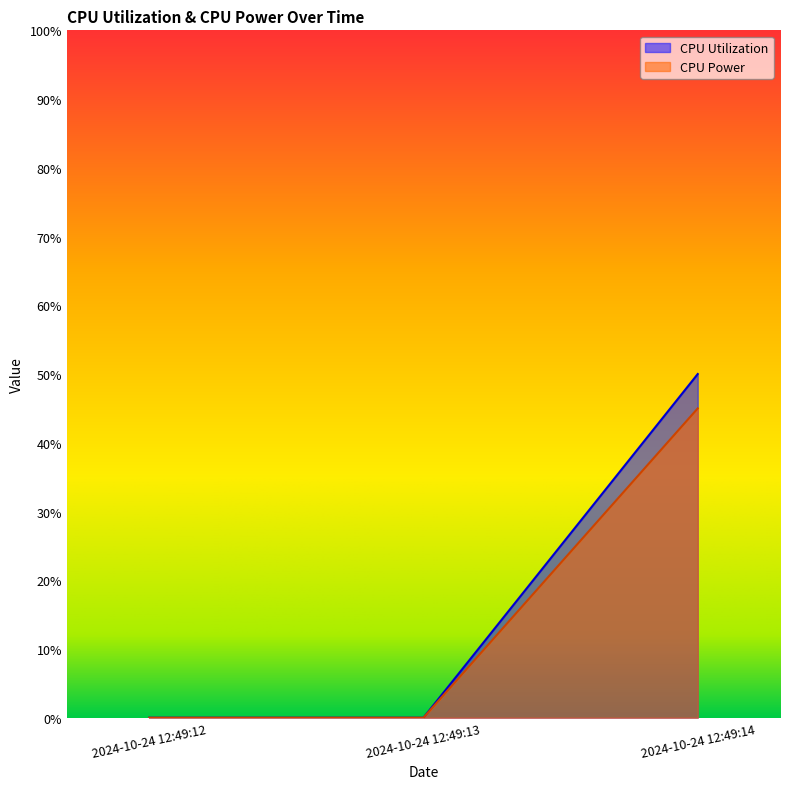

Rank the series by their average value, from highest to lowest.

CPU Utilization, CPU Power